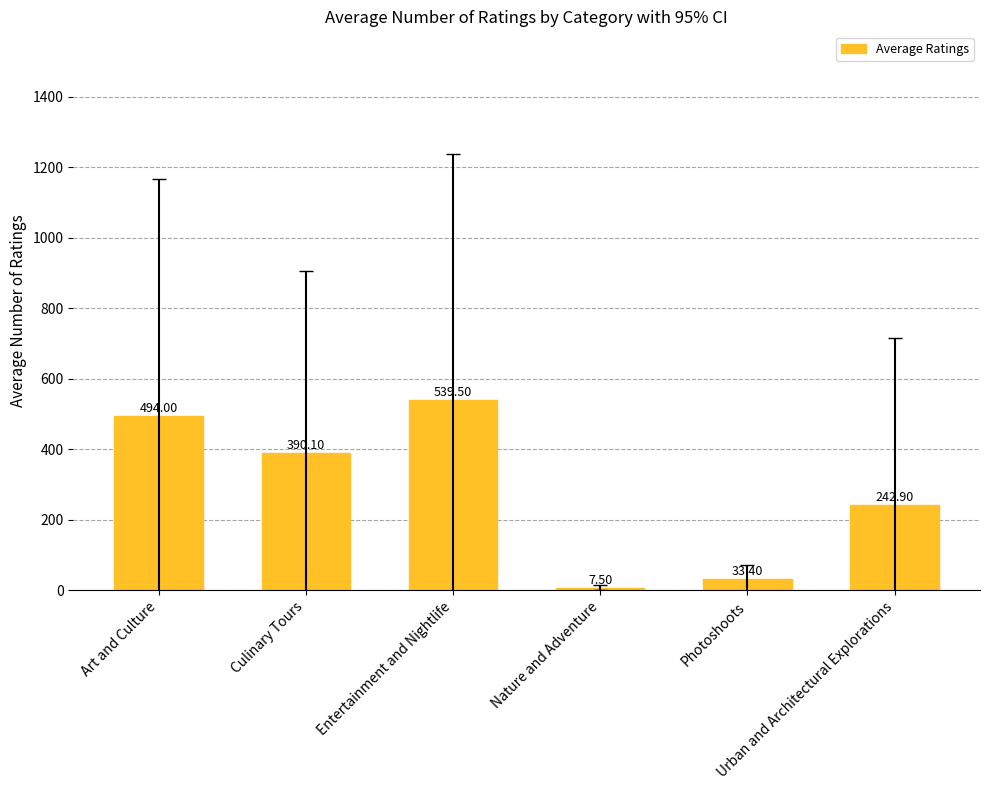

What is the label of the 5th bar from the left?

Photoshoots